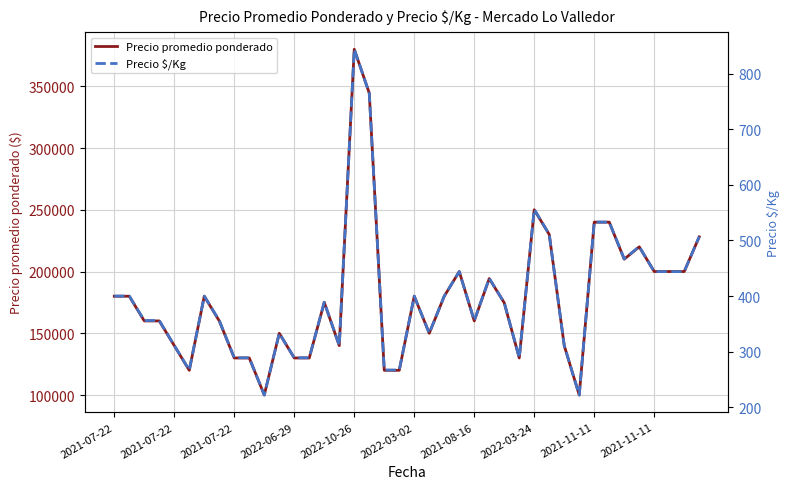

What is the average value of the Precio $/Kg series?

398